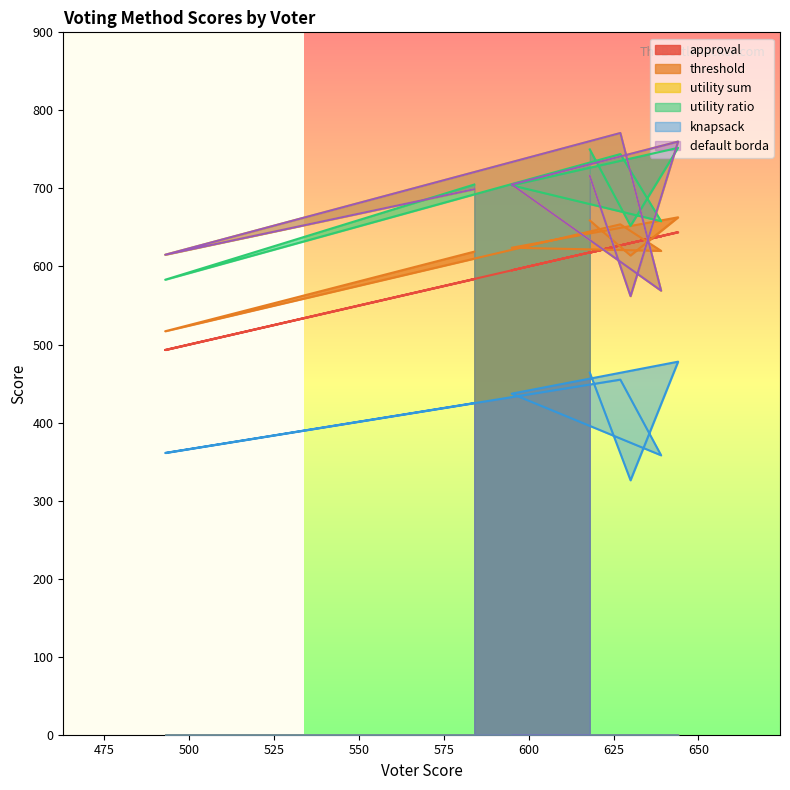

True or false: threshold and utility ratio intersect in this chart.

False